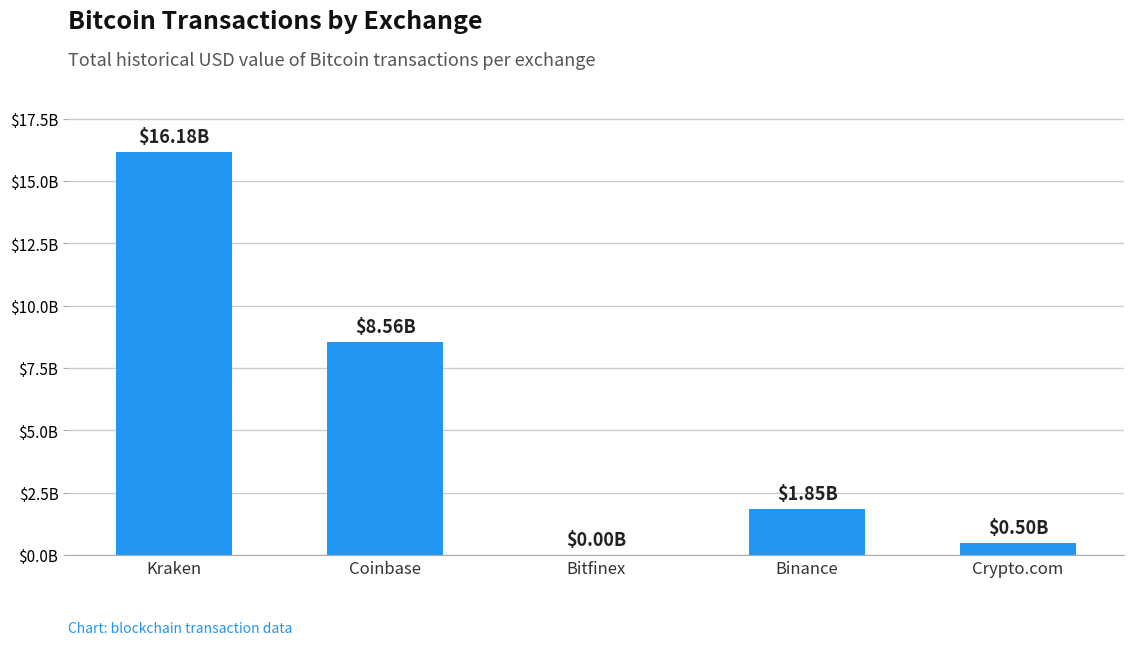

Reading left to right, extract all data points from this chart.

Kraken=16.2	Coinbase=8.6	Bitfinex=0.0	Binance=1.8	Crypto.com=0.5